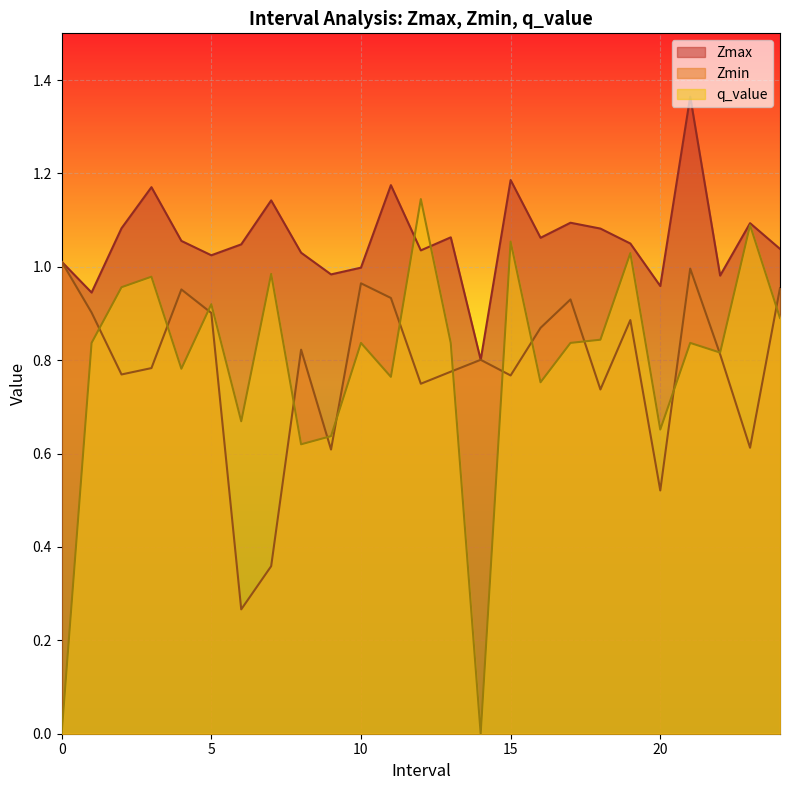

At which category does Zmin reach its first local valley?

2.0